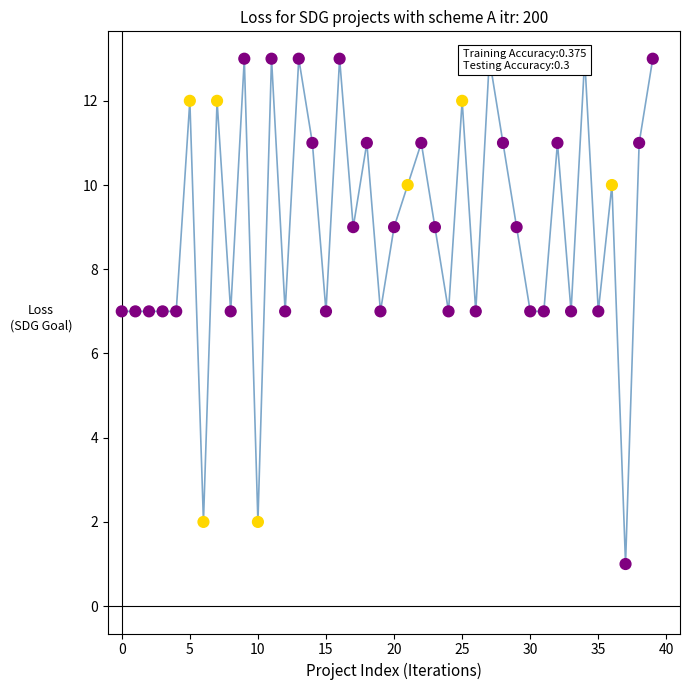

Approximately how many times larger is the value at 37 compared to 38?

0.1